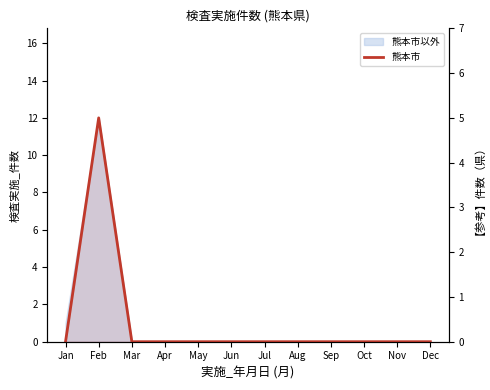

Rank the categories by value from highest to lowest.

Feb, Jan, Mar, Apr, May, Jun, Jul, Aug, Sep, Oct, Nov, Dec